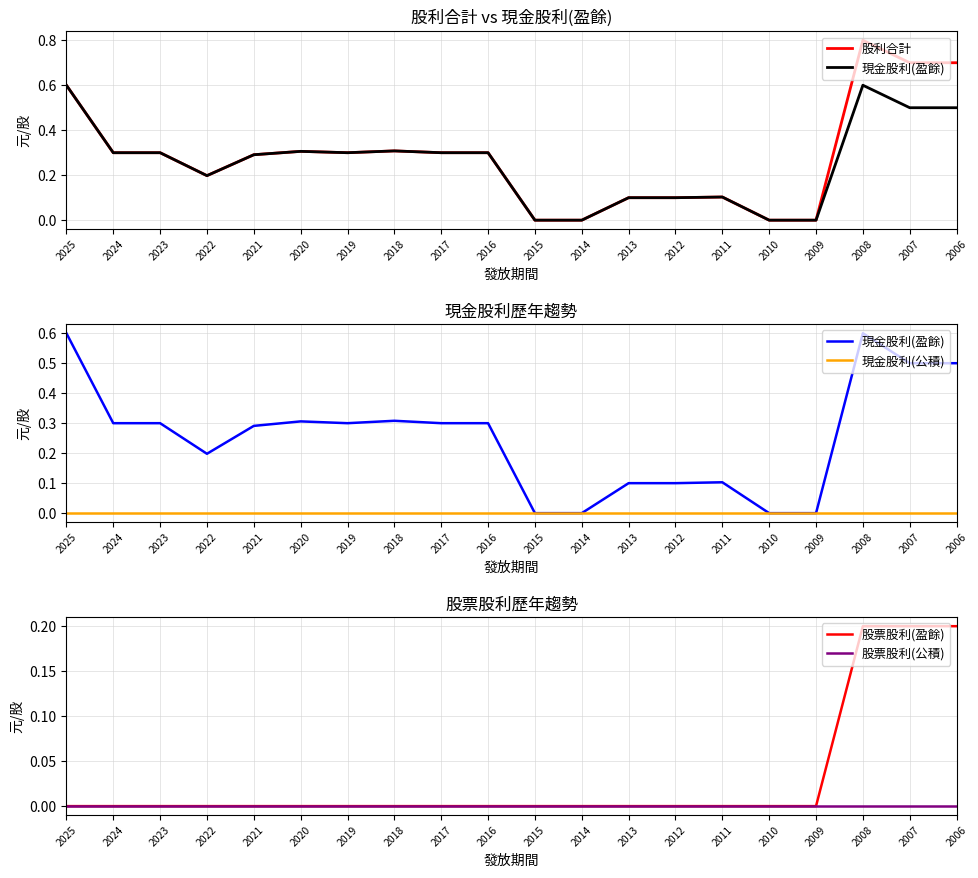

Which has a higher value, 2014 or 2013?

2013